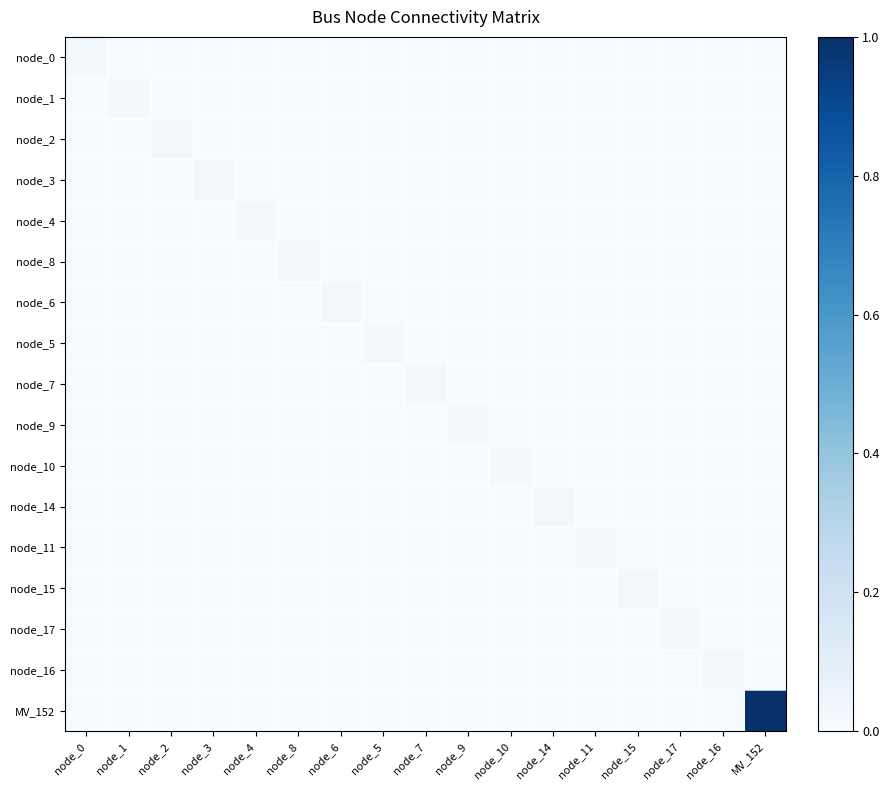

Reading left to right, transcribe all the data shown in this chart.

node_0: node_0=0.0	node_1=0.0	node_2=0.0	node_3=0.0	node_4=0.0	node_8=0.0	node_6=0.0	node_5=0.0	node_7=0.0	node_9=0.0	node_10=0.0	node_14=0.0	node_11=0.0	node_15=0.0	node_17=0.0	node_16=0.0	MV_152=0.0
node_1: node_0=0.0	node_1=0.0	node_2=0.0	node_3=0.0	node_4=0.0	node_8=0.0	node_6=0.0	node_5=0.0	node_7=0.0	node_9=0.0	node_10=0.0	node_14=0.0	node_11=0.0	node_15=0.0	node_17=0.0	node_16=0.0	MV_152=0.0
node_2: node_0=0.0	node_1=0.0	node_2=0.0	node_3=0.0	node_4=0.0	node_8=0.0	node_6=0.0	node_5=0.0	node_7=0.0	node_9=0.0	node_10=0.0	node_14=0.0	node_11=0.0	node_15=0.0	node_17=0.0	node_16=0.0	MV_152=0.0
node_3: node_0=0.0	node_1=0.0	node_2=0.0	node_3=0.0	node_4=0.0	node_8=0.0	node_6=0.0	node_5=0.0	node_7=0.0	node_9=0.0	node_10=0.0	node_14=0.0	node_11=0.0	node_15=0.0	node_17=0.0	node_16=0.0	MV_152=0.0
node_4: node_0=0.0	node_1=0.0	node_2=0.0	node_3=0.0	node_4=0.0	node_8=0.0	node_6=0.0	node_5=0.0	node_7=0.0	node_9=0.0	node_10=0.0	node_14=0.0	node_11=0.0	node_15=0.0	node_17=0.0	node_16=0.0	MV_152=0.0
node_8: node_0=0.0	node_1=0.0	node_2=0.0	node_3=0.0	node_4=0.0	node_8=0.0	node_6=0.0	node_5=0.0	node_7=0.0	node_9=0.0	node_10=0.0	node_14=0.0	node_11=0.0	node_15=0.0	node_17=0.0	node_16=0.0	MV_152=0.0
node_6: node_0=0.0	node_1=0.0	node_2=0.0	node_3=0.0	node_4=0.0	node_8=0.0	node_6=0.0	node_5=0.0	node_7=0.0	node_9=0.0	node_10=0.0	node_14=0.0	node_11=0.0	node_15=0.0	node_17=0.0	node_16=0.0	MV_152=0.0
node_5: node_0=0.0	node_1=0.0	node_2=0.0	node_3=0.0	node_4=0.0	node_8=0.0	node_6=0.0	node_5=0.0	node_7=0.0	node_9=0.0	node_10=0.0	node_14=0.0	node_11=0.0	node_15=0.0	node_17=0.0	node_16=0.0	MV_152=0.0
node_7: node_0=0.0	node_1=0.0	node_2=0.0	node_3=0.0	node_4=0.0	node_8=0.0	node_6=0.0	node_5=0.0	node_7=0.0	node_9=0.0	node_10=0.0	node_14=0.0	node_11=0.0	node_15=0.0	node_17=0.0	node_16=0.0	MV_152=0.0
node_9: node_0=0.0	node_1=0.0	node_2=0.0	node_3=0.0	node_4=0.0	node_8=0.0	node_6=0.0	node_5=0.0	node_7=0.0	node_9=0.0	node_10=0.0	node_14=0.0	node_11=0.0	node_15=0.0	node_17=0.0	node_16=0.0	MV_152=0.0
node_10: node_0=0.0	node_1=0.0	node_2=0.0	node_3=0.0	node_4=0.0	node_8=0.0	node_6=0.0	node_5=0.0	node_7=0.0	node_9=0.0	node_10=0.0	node_14=0.0	node_11=0.0	node_15=0.0	node_17=0.0	node_16=0.0	MV_152=0.0
node_14: node_0=0.0	node_1=0.0	node_2=0.0	node_3=0.0	node_4=0.0	node_8=0.0	node_6=0.0	node_5=0.0	node_7=0.0	node_9=0.0	node_10=0.0	node_14=0.0	node_11=0.0	node_15=0.0	node_17=0.0	node_16=0.0	MV_152=0.0
node_11: node_0=0.0	node_1=0.0	node_2=0.0	node_3=0.0	node_4=0.0	node_8=0.0	node_6=0.0	node_5=0.0	node_7=0.0	node_9=0.0	node_10=0.0	node_14=0.0	node_11=0.0	node_15=0.0	node_17=0.0	node_16=0.0	MV_152=0.0
node_15: node_0=0.0	node_1=0.0	node_2=0.0	node_3=0.0	node_4=0.0	node_8=0.0	node_6=0.0	node_5=0.0	node_7=0.0	node_9=0.0	node_10=0.0	node_14=0.0	node_11=0.0	node_15=0.0	node_17=0.0	node_16=0.0	MV_152=0.0
node_17: node_0=0.0	node_1=0.0	node_2=0.0	node_3=0.0	node_4=0.0	node_8=0.0	node_6=0.0	node_5=0.0	node_7=0.0	node_9=0.0	node_10=0.0	node_14=0.0	node_11=0.0	node_15=0.0	node_17=0.0	node_16=0.0	MV_152=0.0
node_16: node_0=0.0	node_1=0.0	node_2=0.0	node_3=0.0	node_4=0.0	node_8=0.0	node_6=0.0	node_5=0.0	node_7=0.0	node_9=0.0	node_10=0.0	node_14=0.0	node_11=0.0	node_15=0.0	node_17=0.0	node_16=0.0	MV_152=0.0
MV_152: node_0=0.0	node_1=0.0	node_2=0.0	node_3=0.0	node_4=0.0	node_8=0.0	node_6=0.0	node_5=0.0	node_7=0.0	node_9=0.0	node_10=0.0	node_14=0.0	node_11=0.0	node_15=0.0	node_17=0.0	node_16=0.0	MV_152=1.0